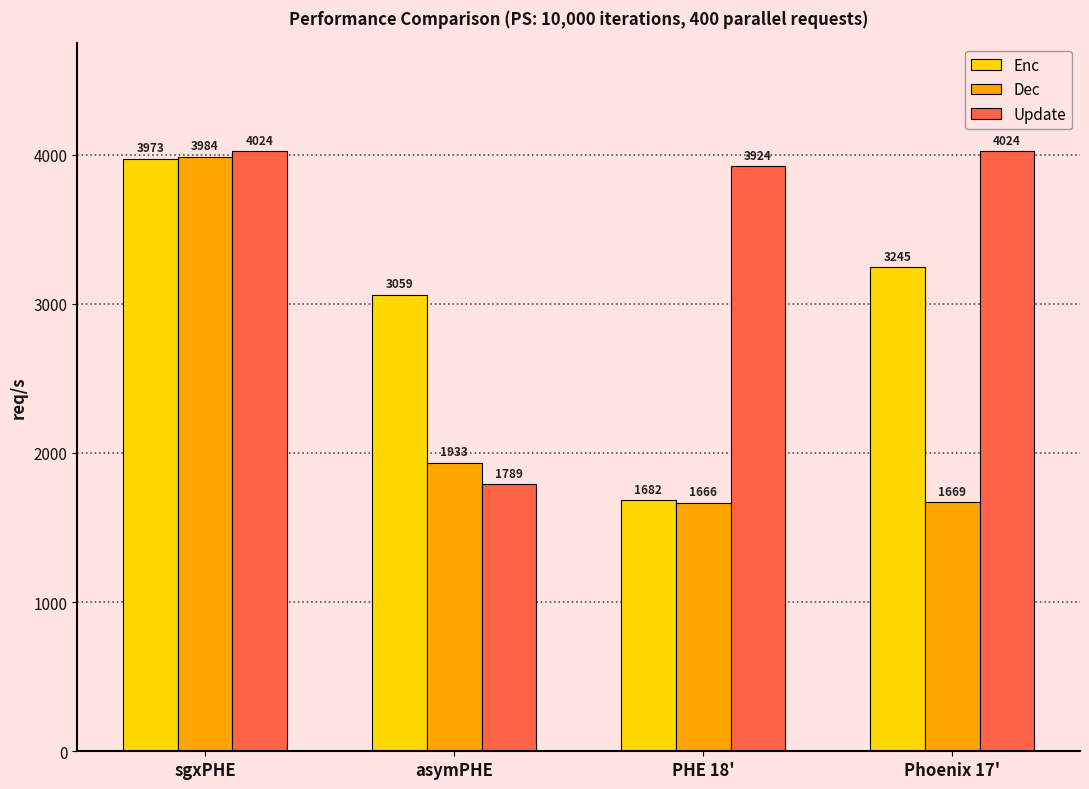

How many data points does each series have?

4